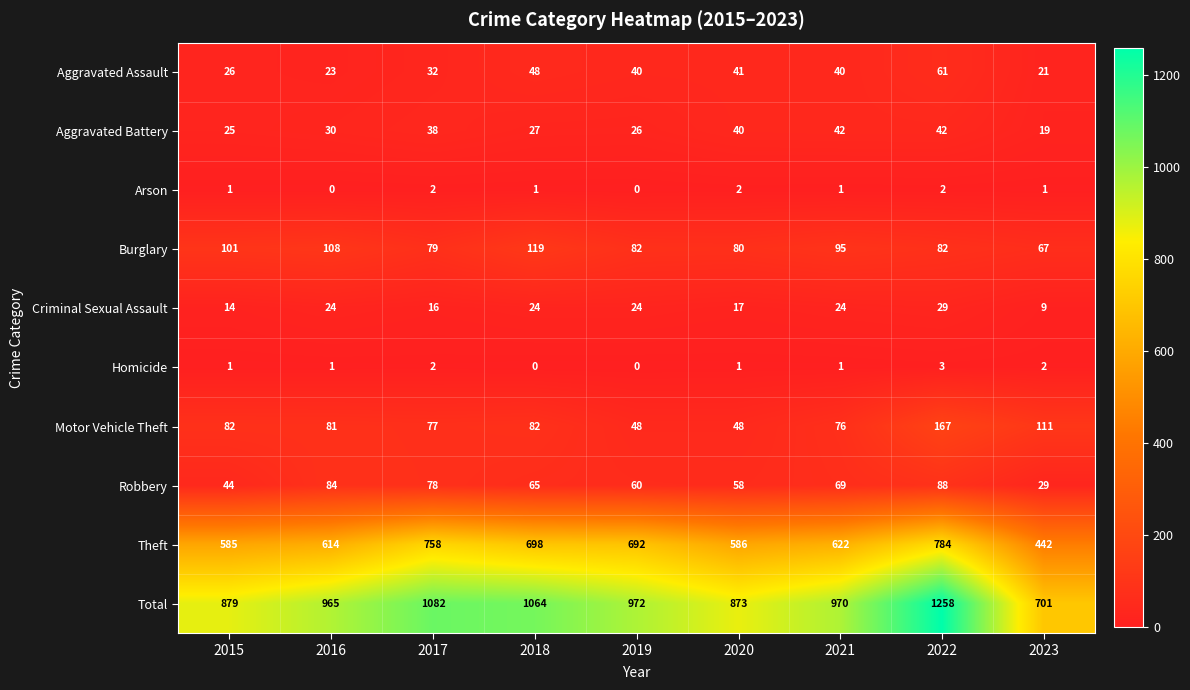

What is the spread (max minus min) of values at 2023?

700